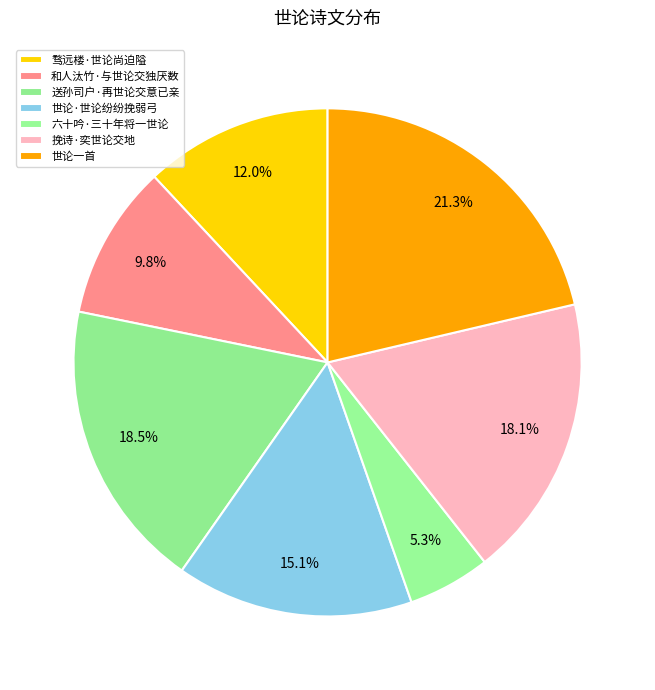

Rank the categories by value from highest to lowest.

世论一首, 送孙司户·再世论交意已亲, 挽诗·奕世论交地, 世论·世论纷纷挽弱弓, 骛远楼·世论尚迫隘, 和人汰竹·与世论交独厌数, 六十吟·三十年将一世论